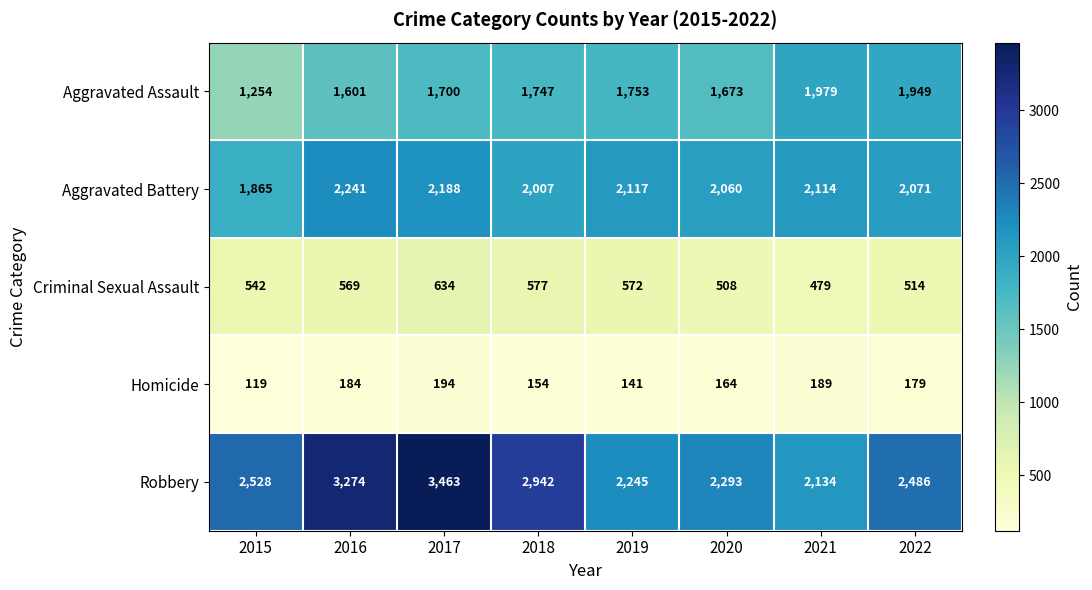

What is the difference between the highest and lowest values at 2019?

2104